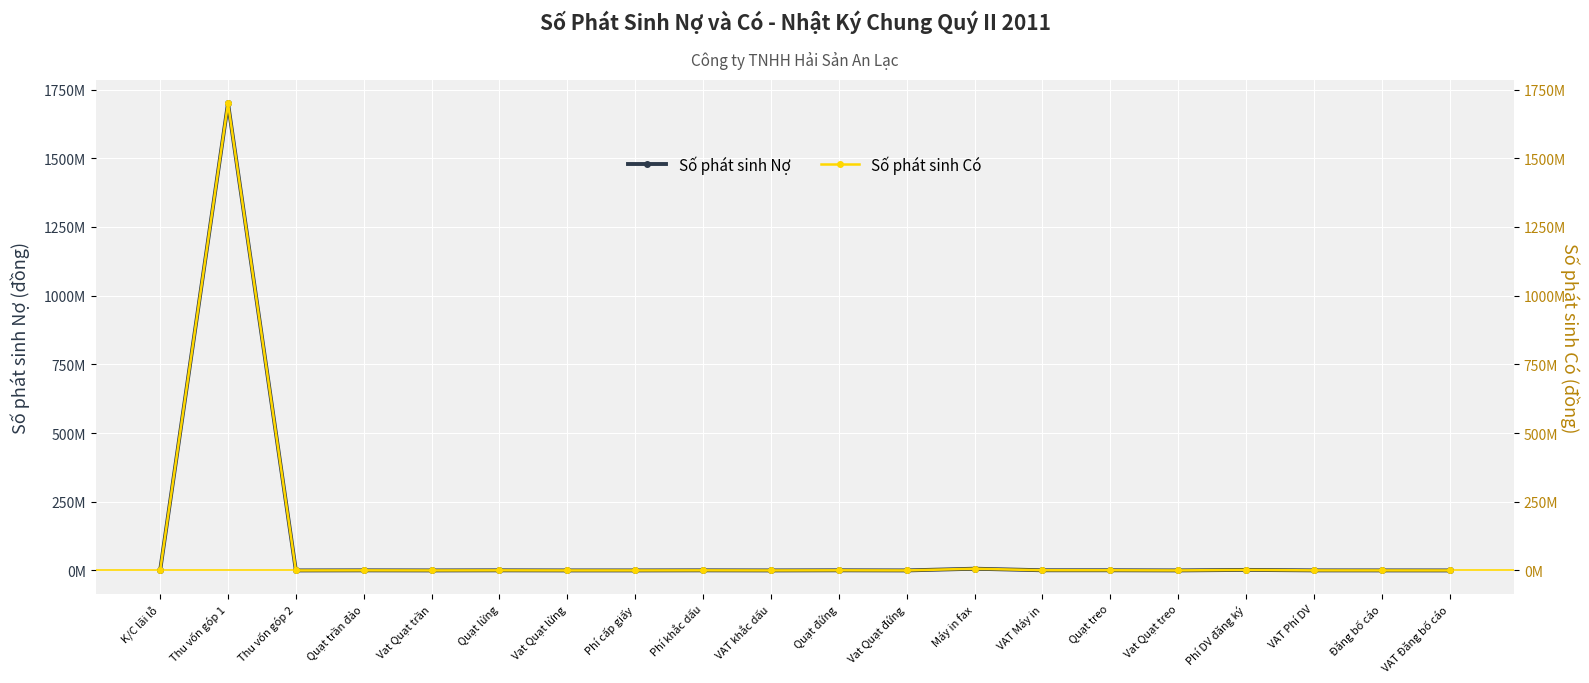

At which category is the sum across all series the highest?

Thu vốn góp 1